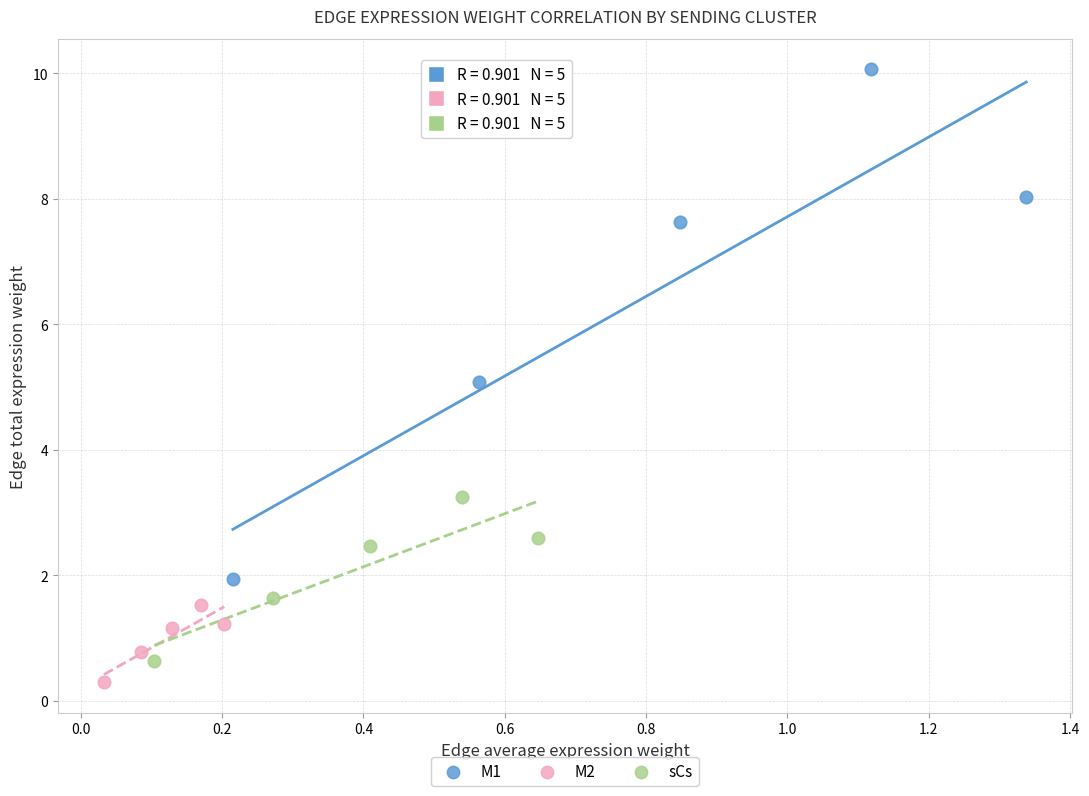

Which series has the widest spread of Y values?

M1